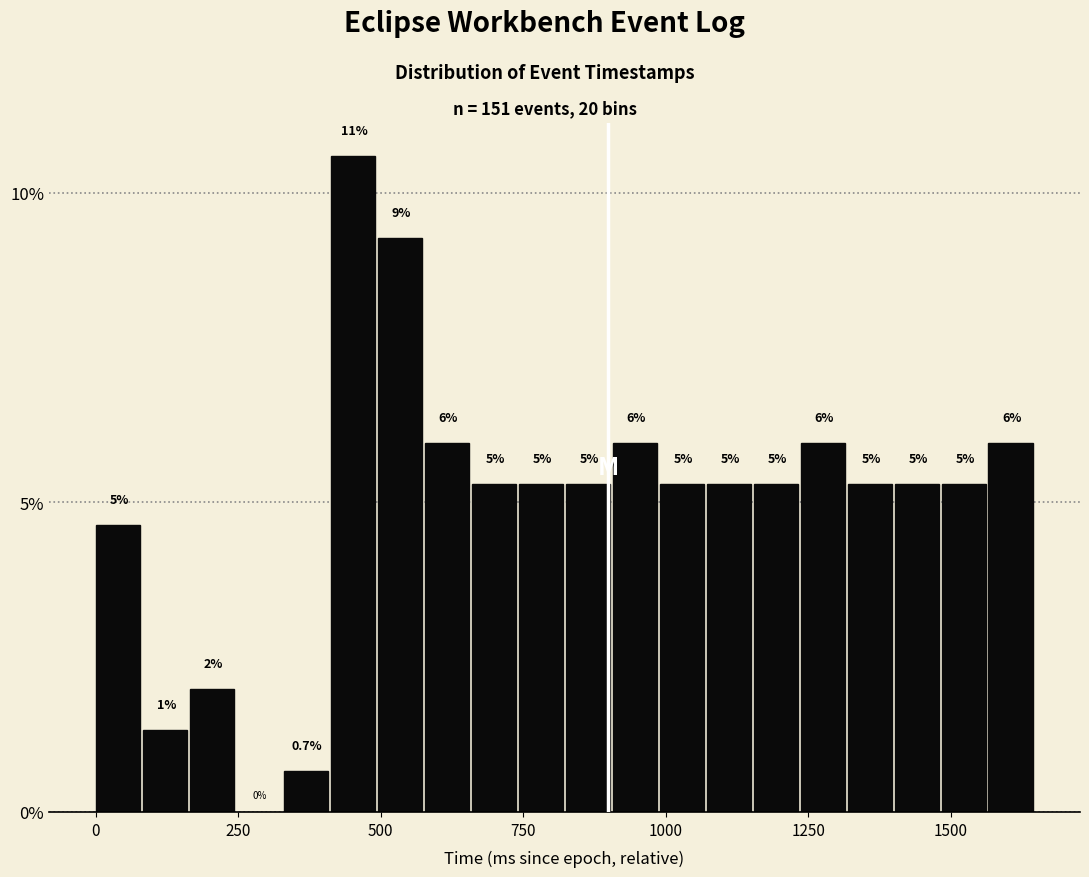

Around what value on the x-axis is the tallest bar? Give the approximate position of its centre, as read against the axis.

450